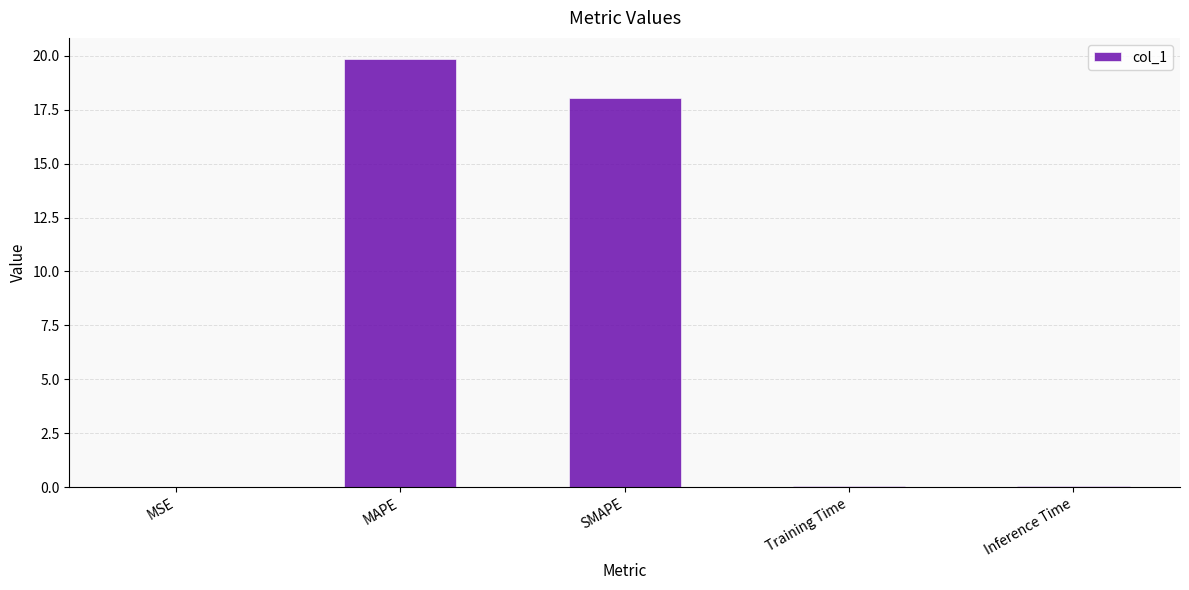

What is the greatest value displayed?

19.8